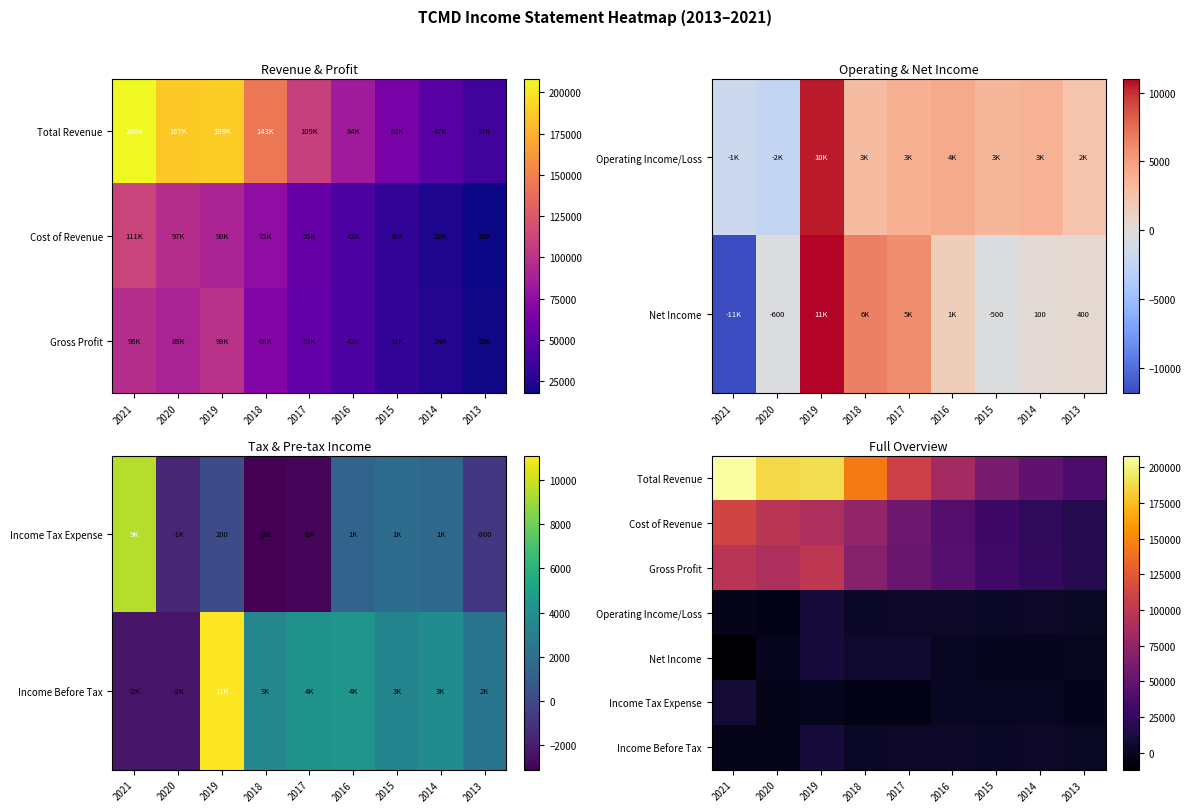

List the labels in order of Operating Income/Loss value, smallest first.

2020, 2021, 2013, 2018, 2015, 2014, 2017, 2016, 2019